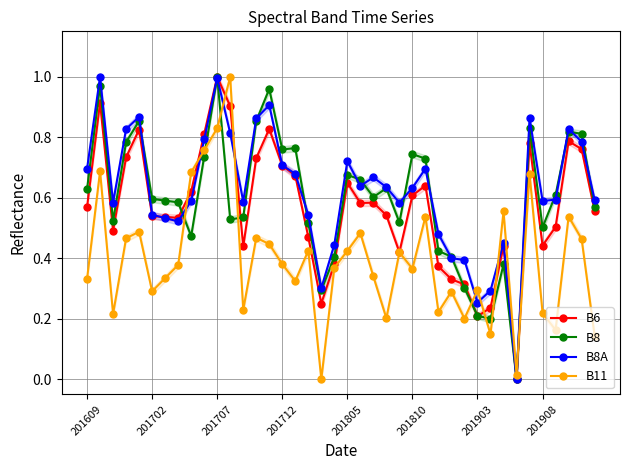

How many values in B8 are above zero?

39